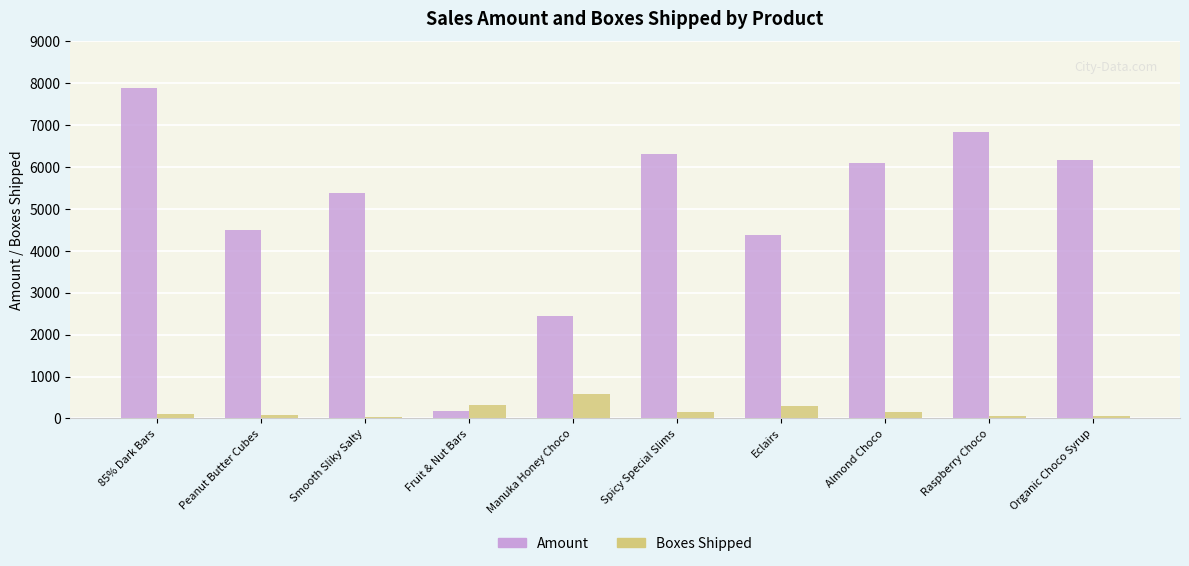

What is the difference between the maximum and second lowest values in the Amount series?

5453